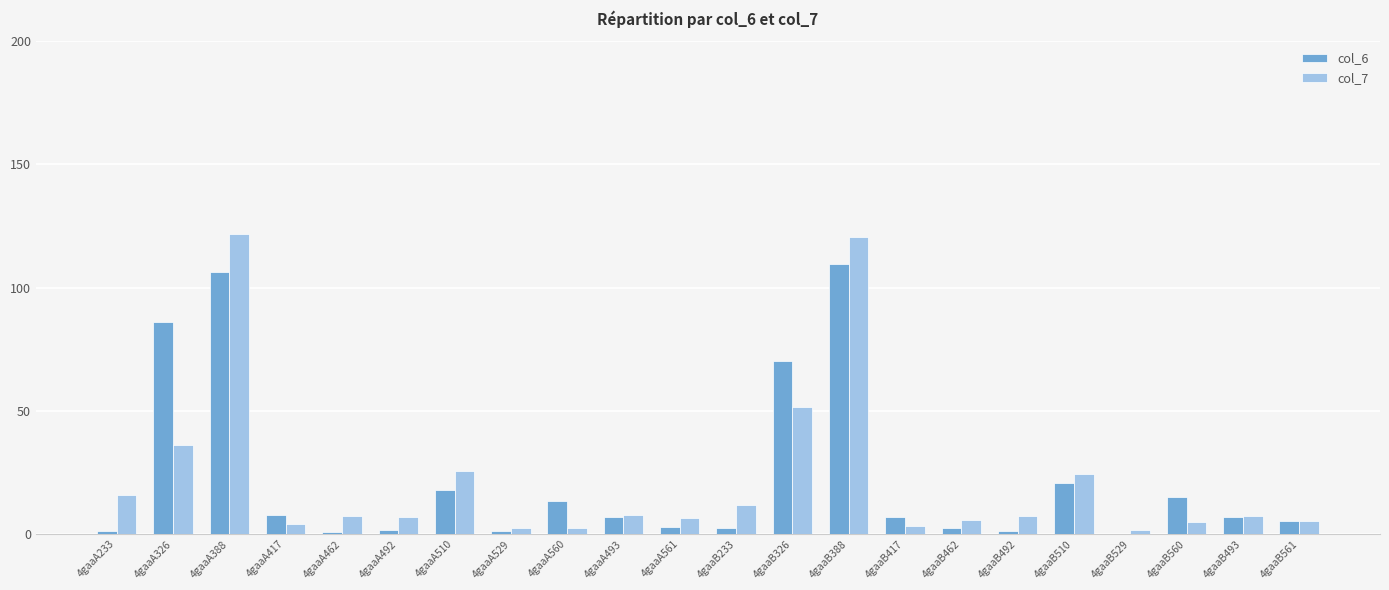

Where does the col_7 series first go above 7?

4gaaA233